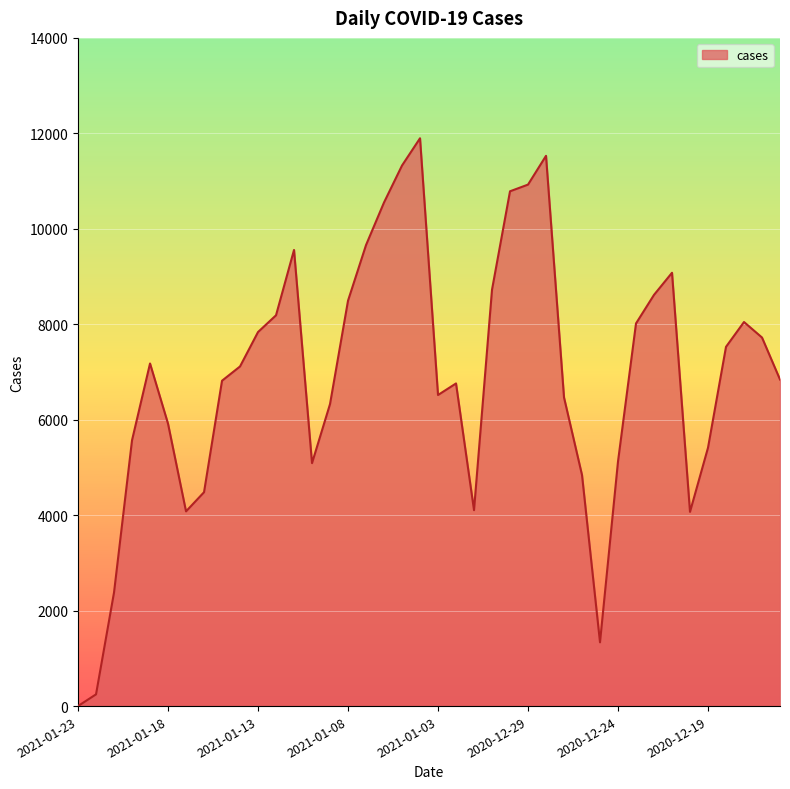

What is the difference between the maximum and minimum values?

11896